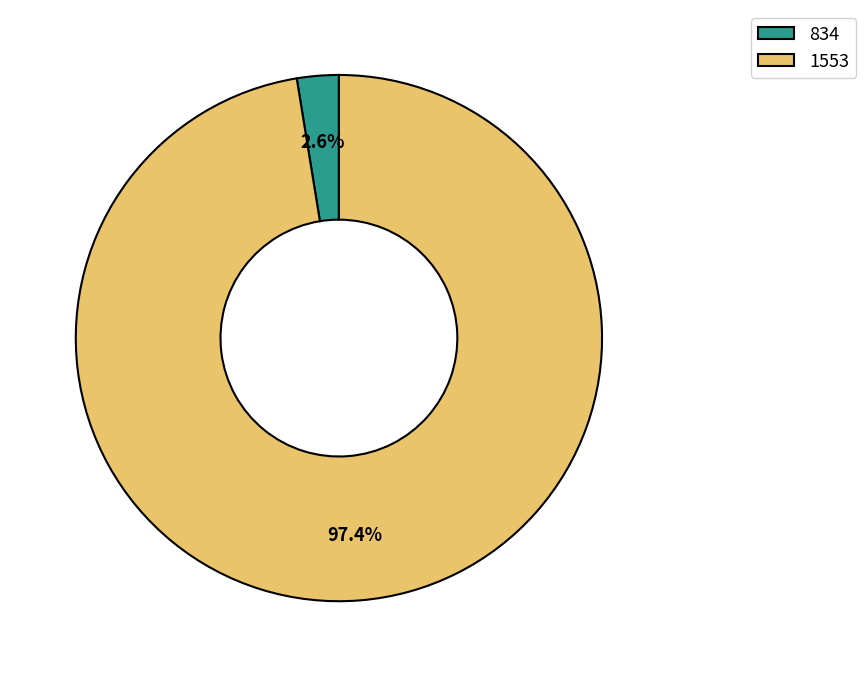

How many slices are in this pie chart?

2